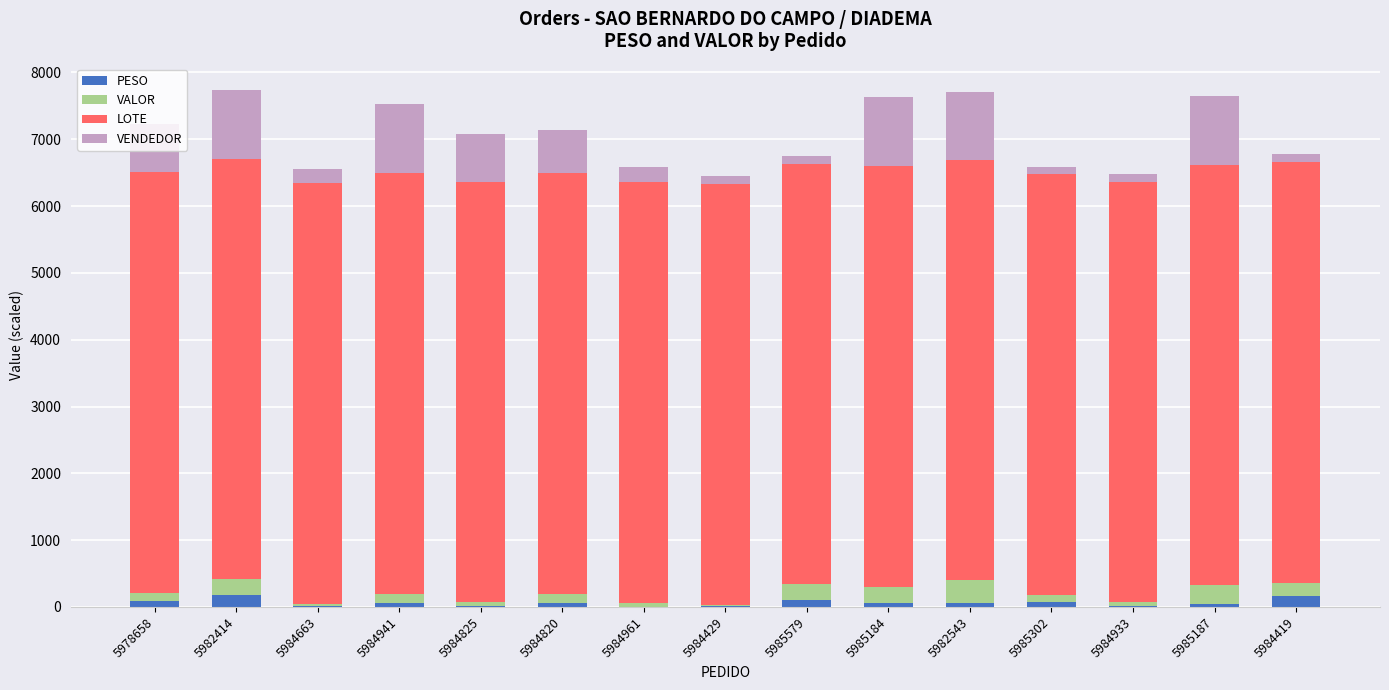

What is the highest value of the PESO series?

173.2